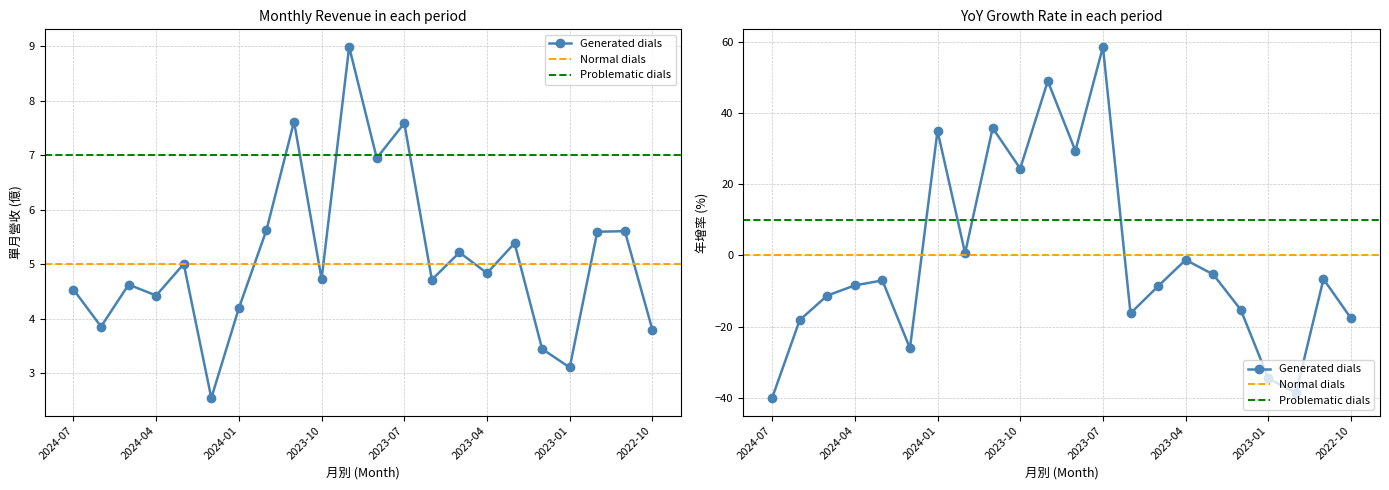

Does the chart have visible grid lines?

Yes